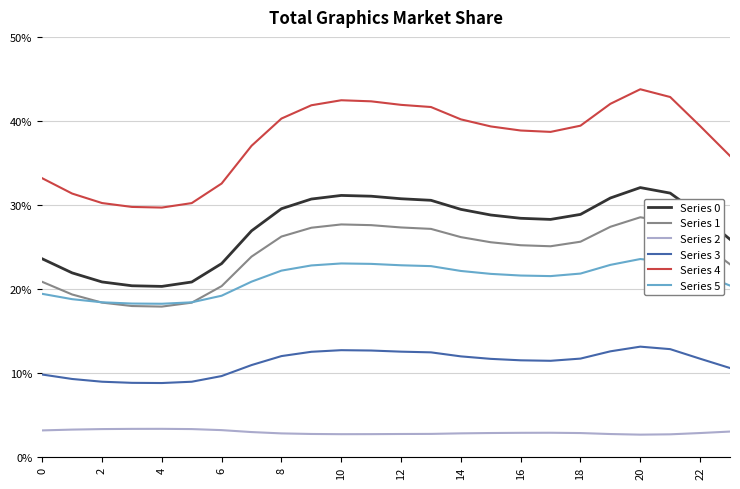

In Series 0, how many points are lower than both neighbors (excluding endpoints)?

2